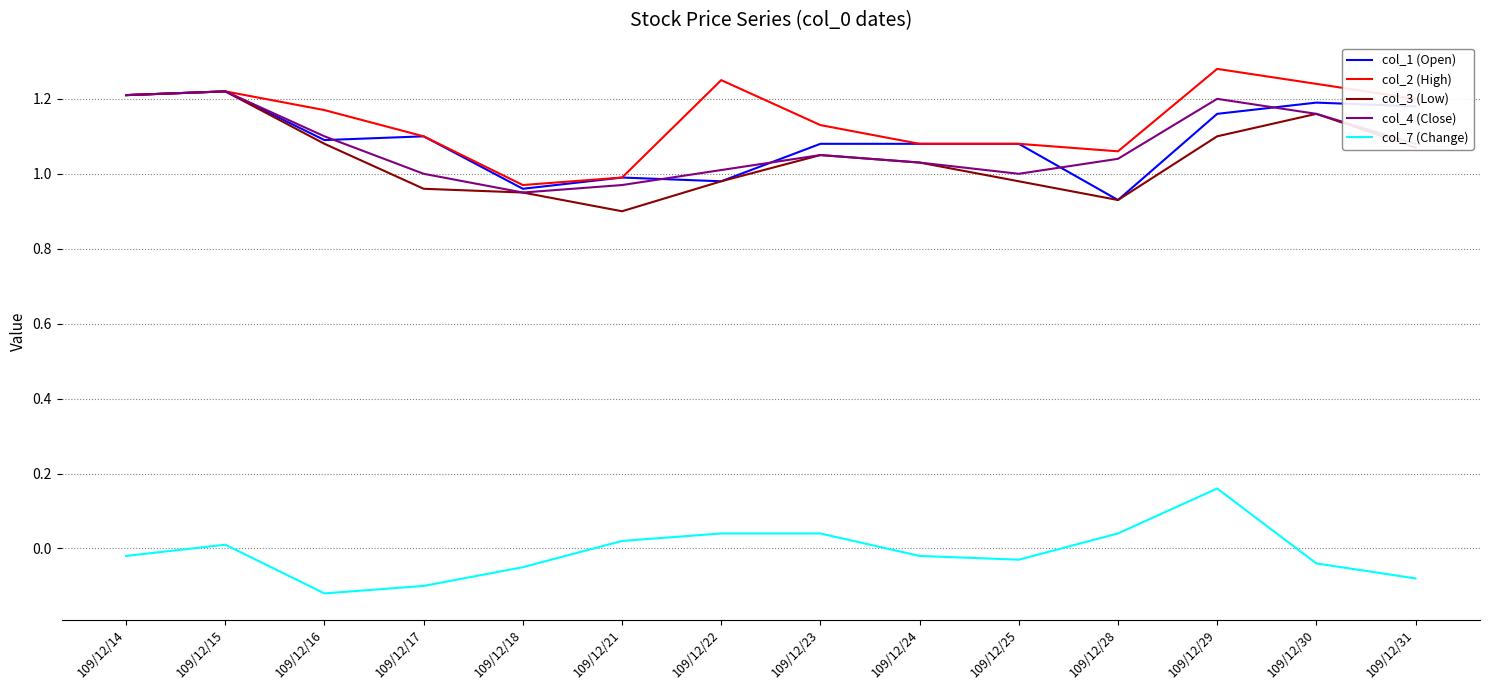

Where does the col_3 (Low) series first go above 1?

109/12/14